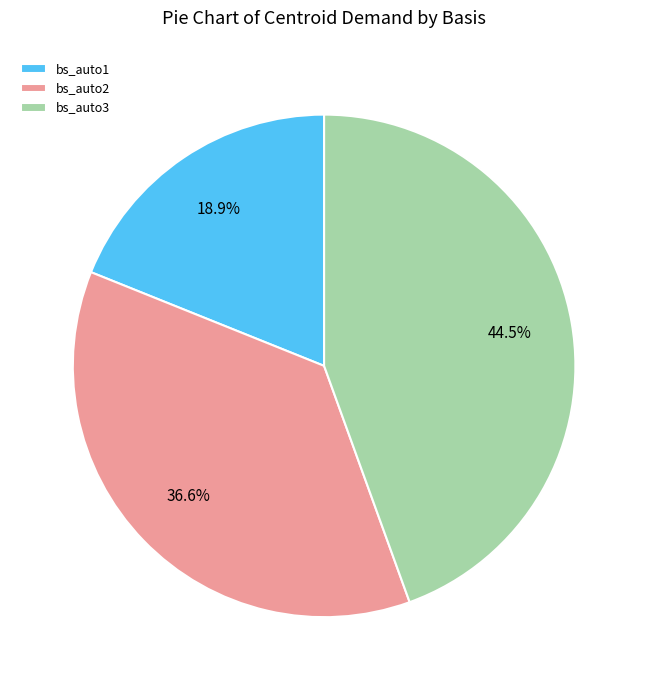

Is bs_auto2 the majority of the pie?

No